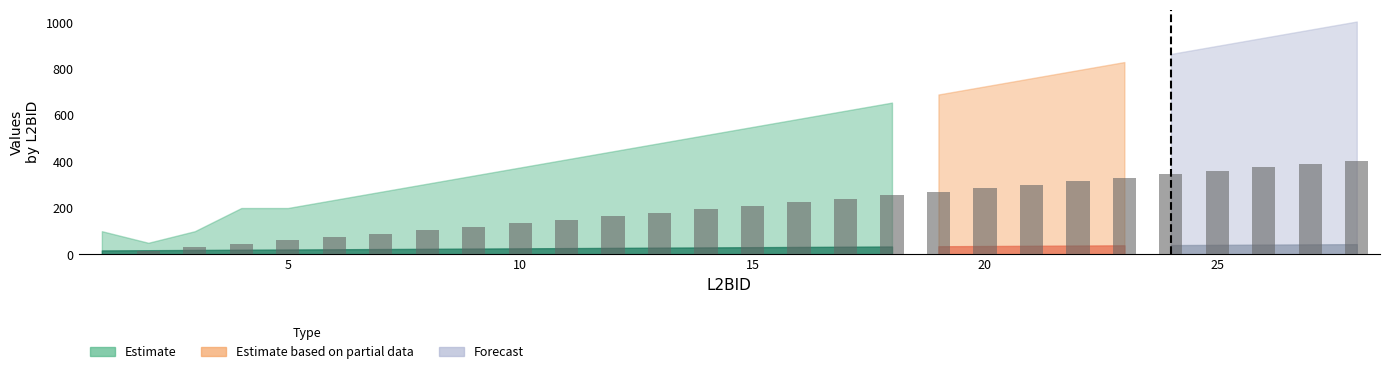

What is the spread (max minus min) of values at 23?

791